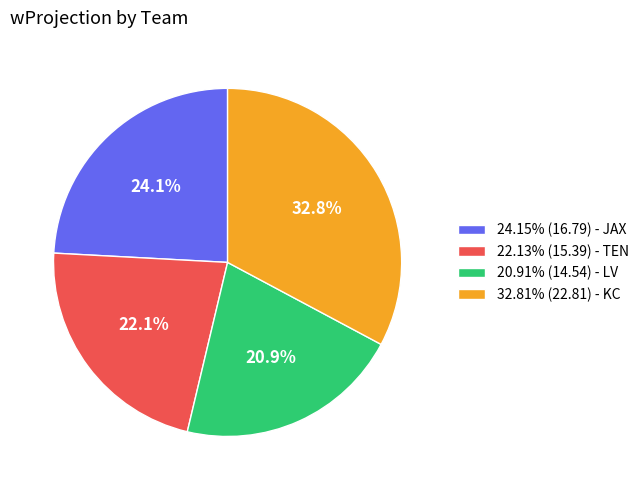

Is the sum of 32.81% (22.81) - KC and 20.91% (14.54) - LV greater than half?

Yes